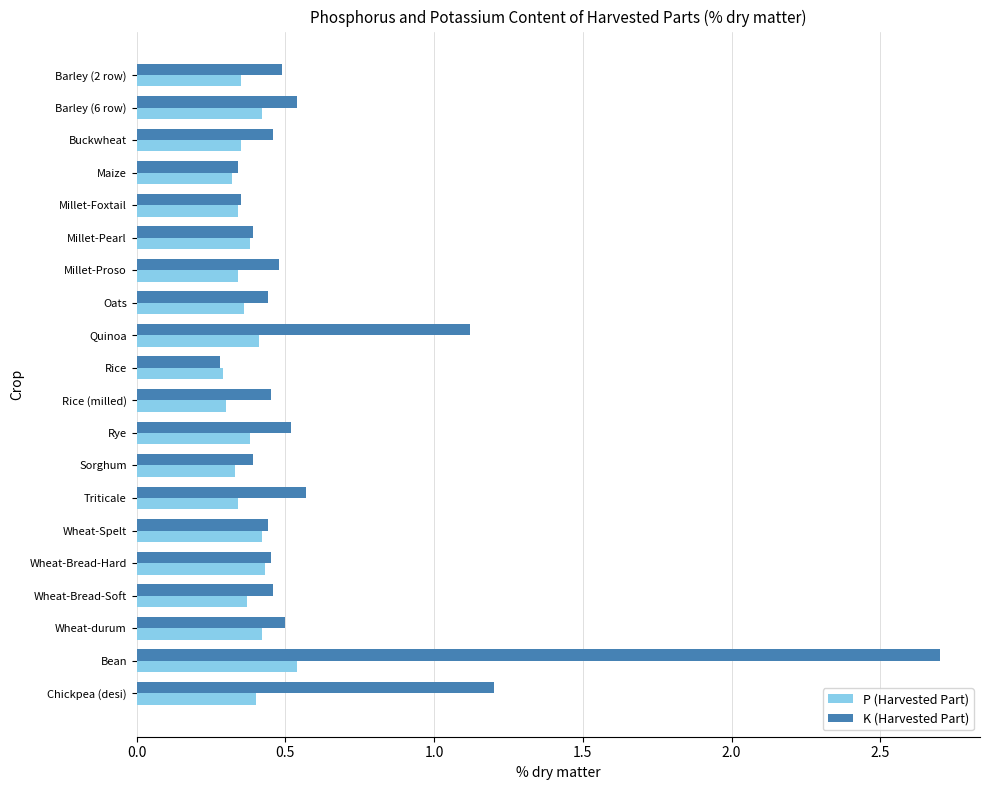

What is the sum of all K (Harvested Part) values?

12.6